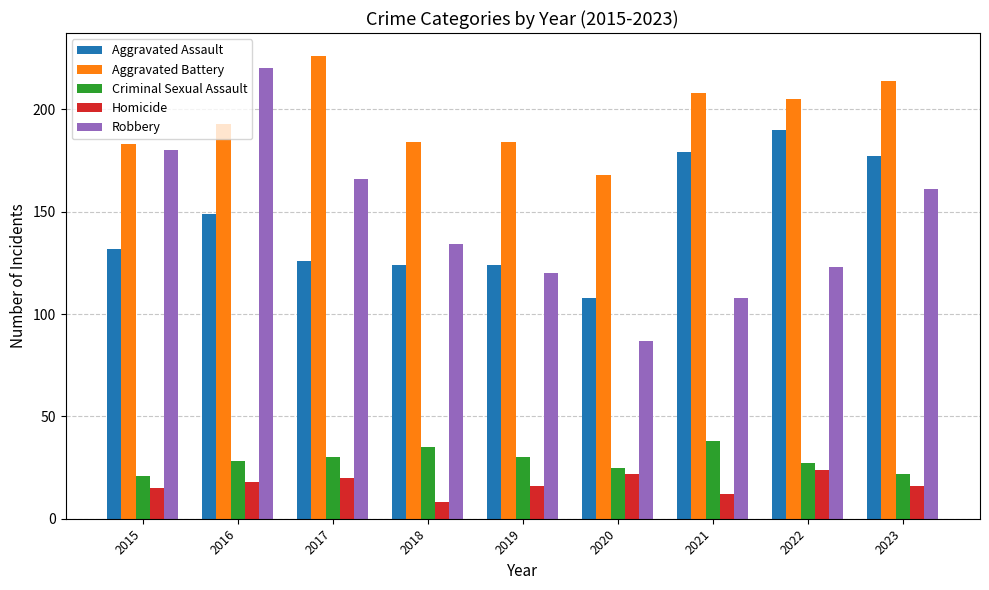

Reading left to right, transcribe all the data shown in this chart.

Aggravated Assault: 132	149	126	124	124	108	179	190	177
Aggravated Battery: 183	193	226	184	184	168	208	205	214
Criminal Sexual Assault: 21	28	30	35	30	25	38	27	22
Homicide: 15	18	20	8	16	22	12	24	16
Robbery: 180	220	166	134	120	87	108	123	161